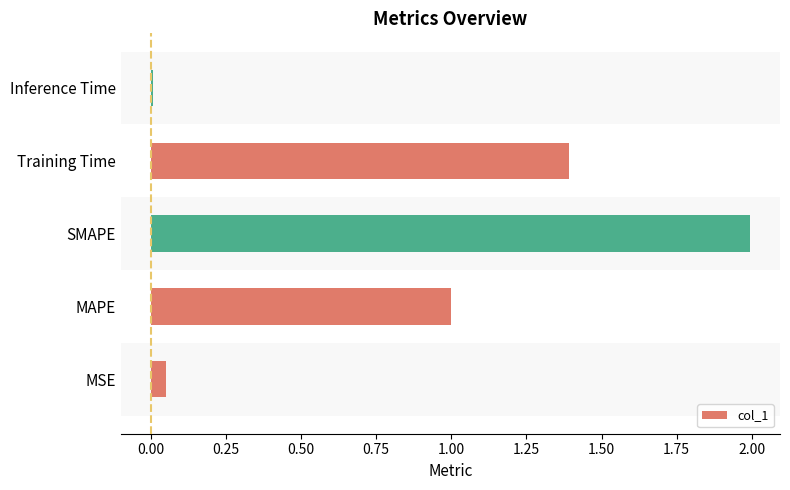

Which label corresponds to the largest value in the chart?

SMAPE